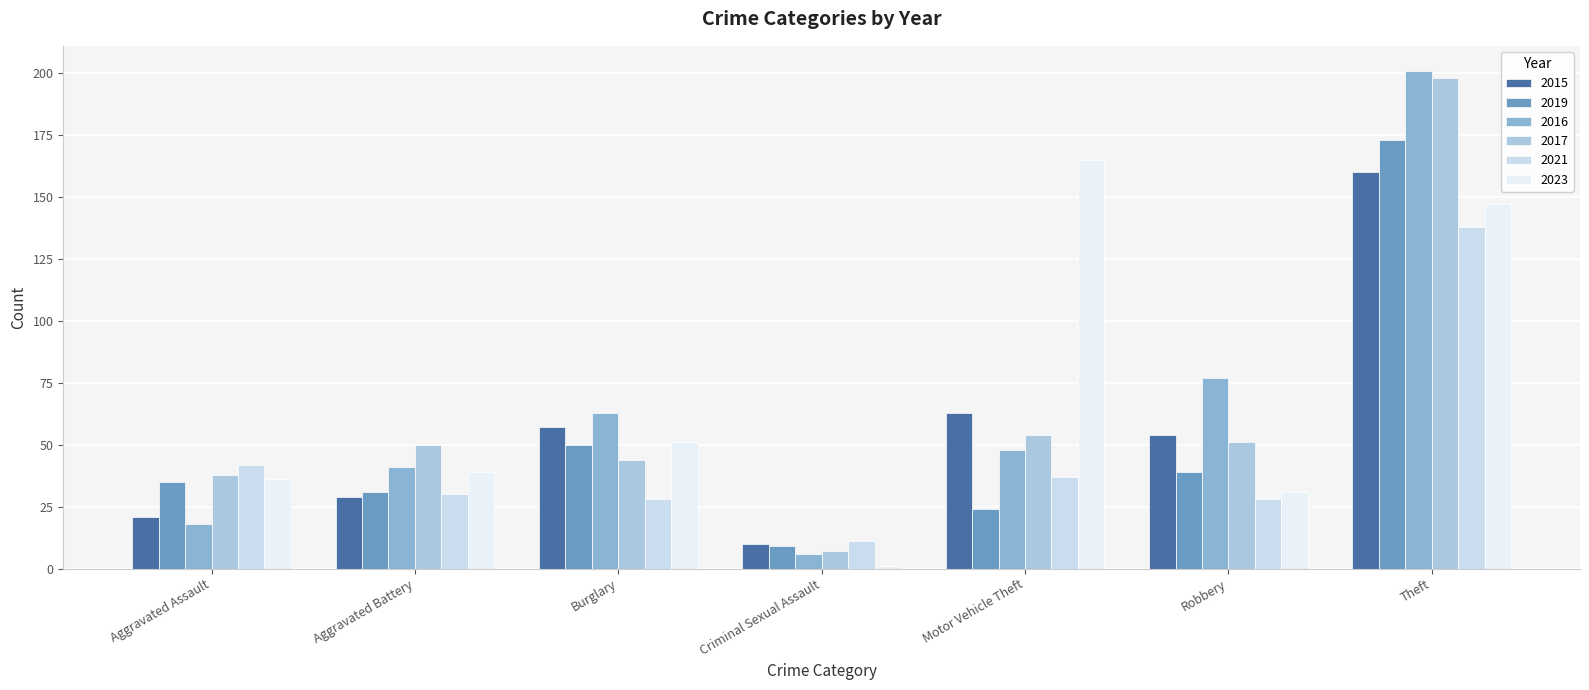

At which label does 2015 first exceed 54?

Burglary